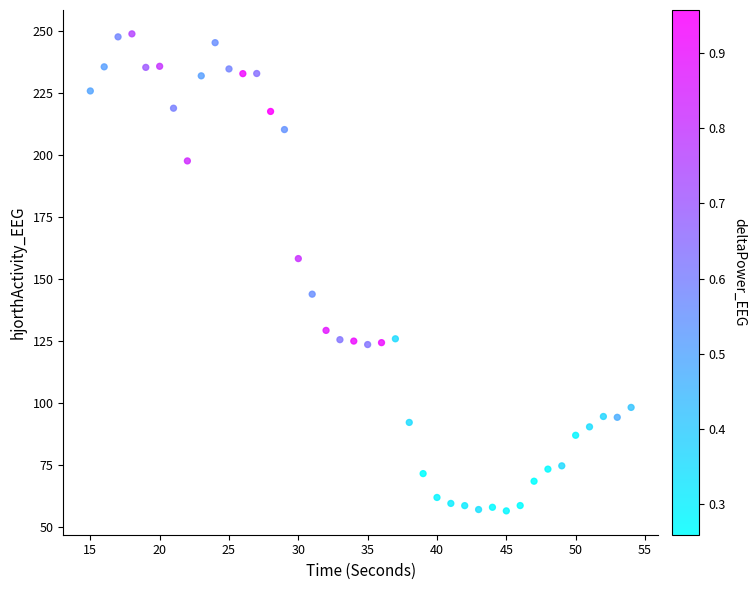

What Y value in the scatter plot is closest to 152?

158.1